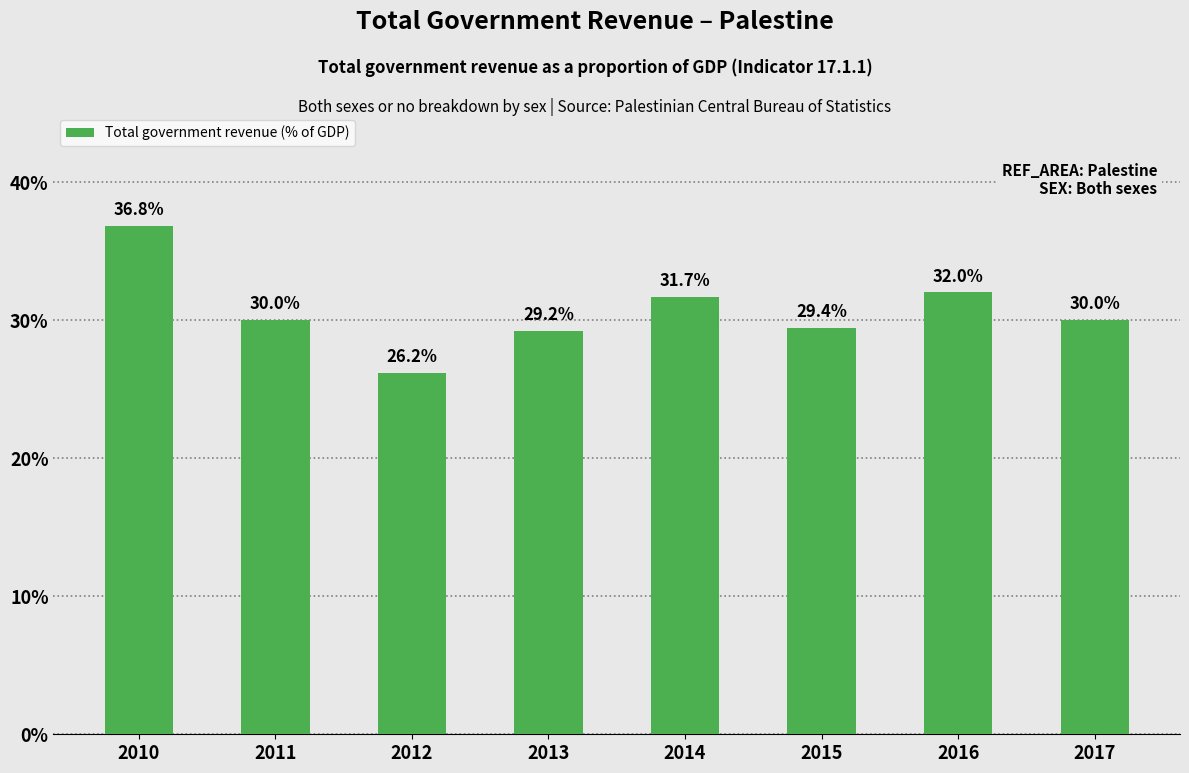

At which label does the data first exceed 30?

2010